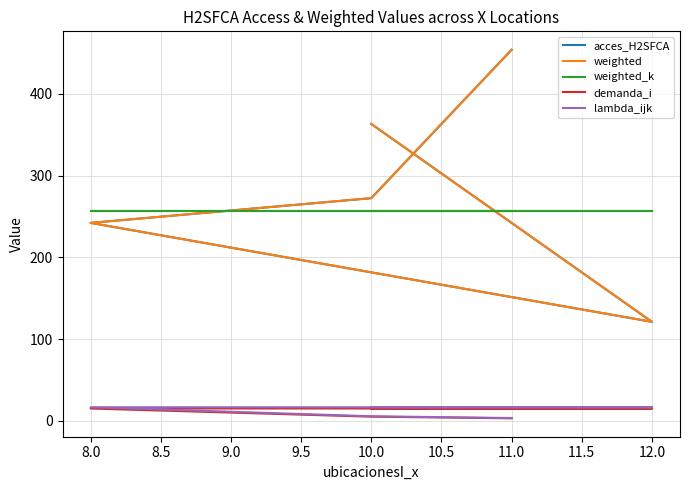

What is the value of the demanda_i point at the 2nd from the left?

15.0